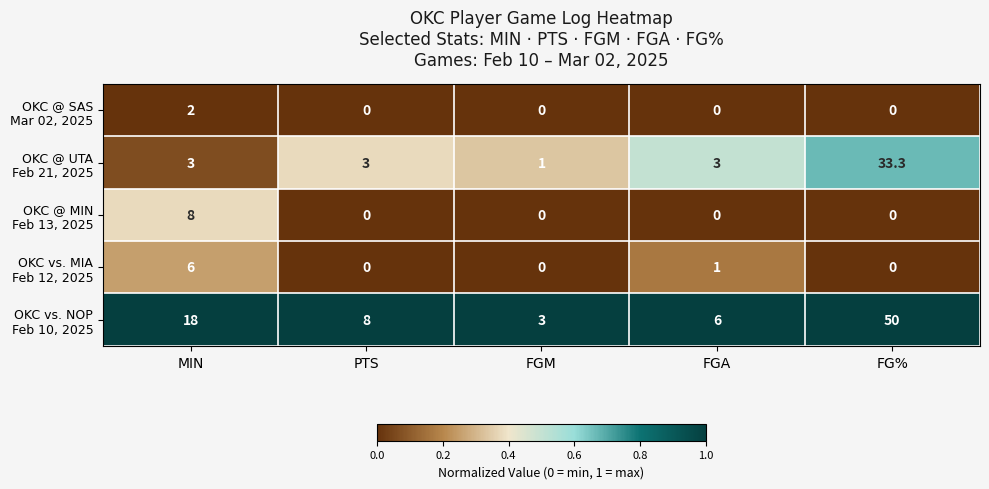

What is the total value across all series at FGM?

4.0